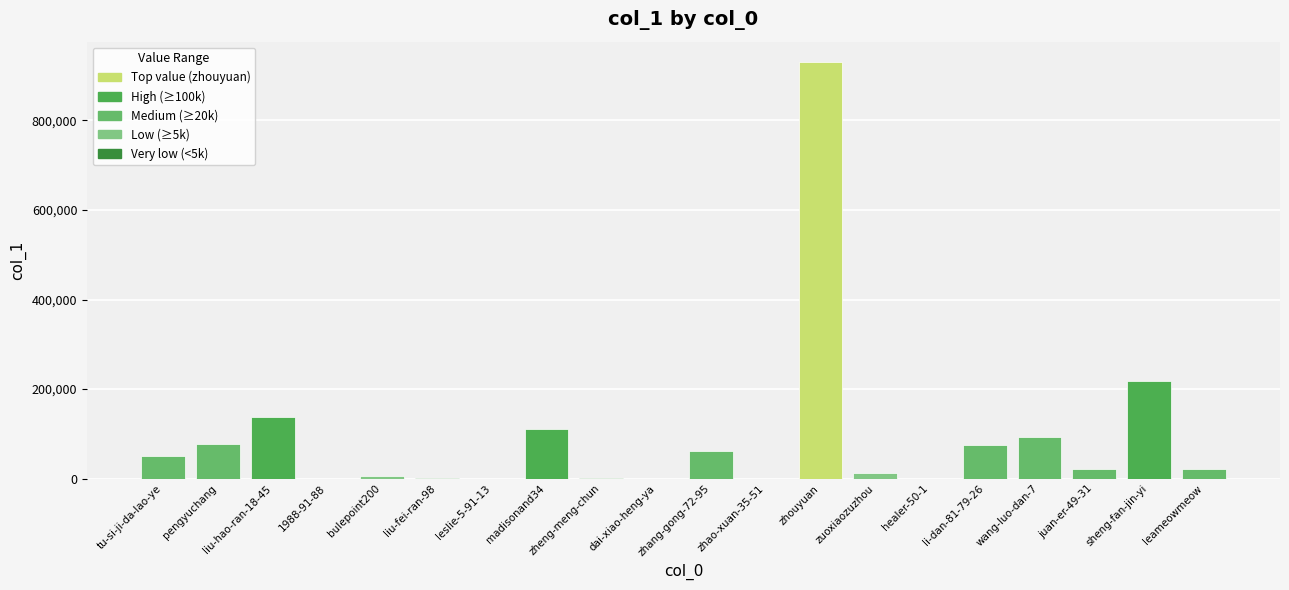

Is it true that the value at sheng-fan-jin-yi is 218116?

True